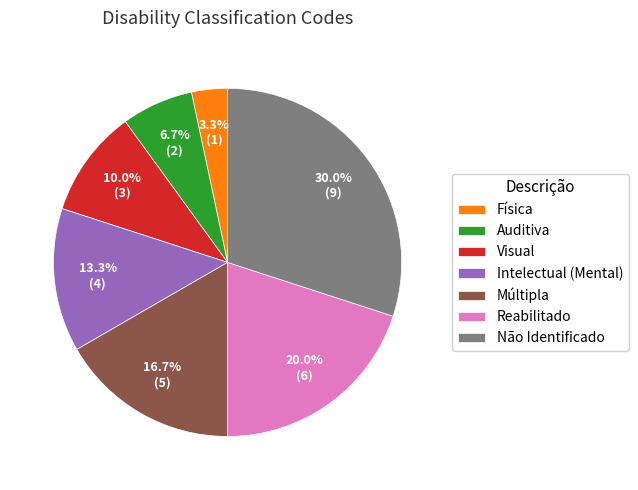

How much of the chart is everything except Visual?

90.0%